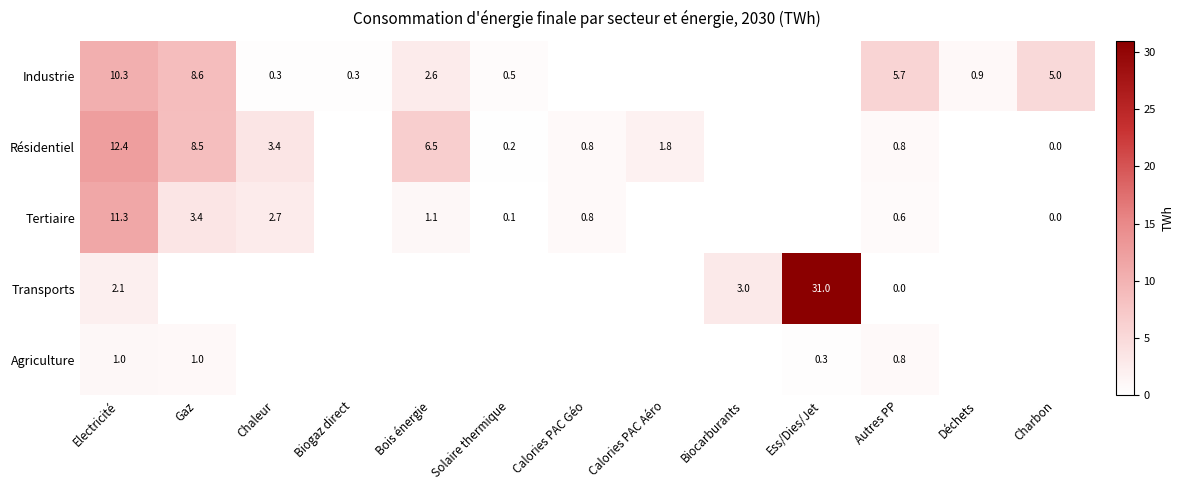

The value of Tertiaire at Gaz is 3.4. True or false?

True